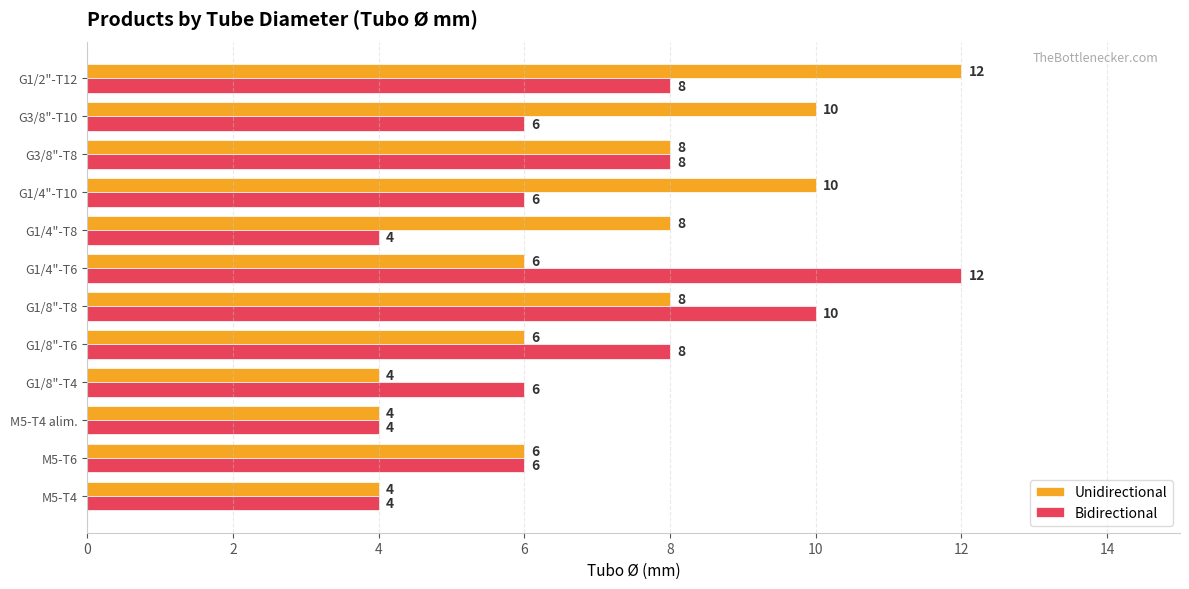

What is the difference between the second highest and second lowest values in the Bidirectional series?

6